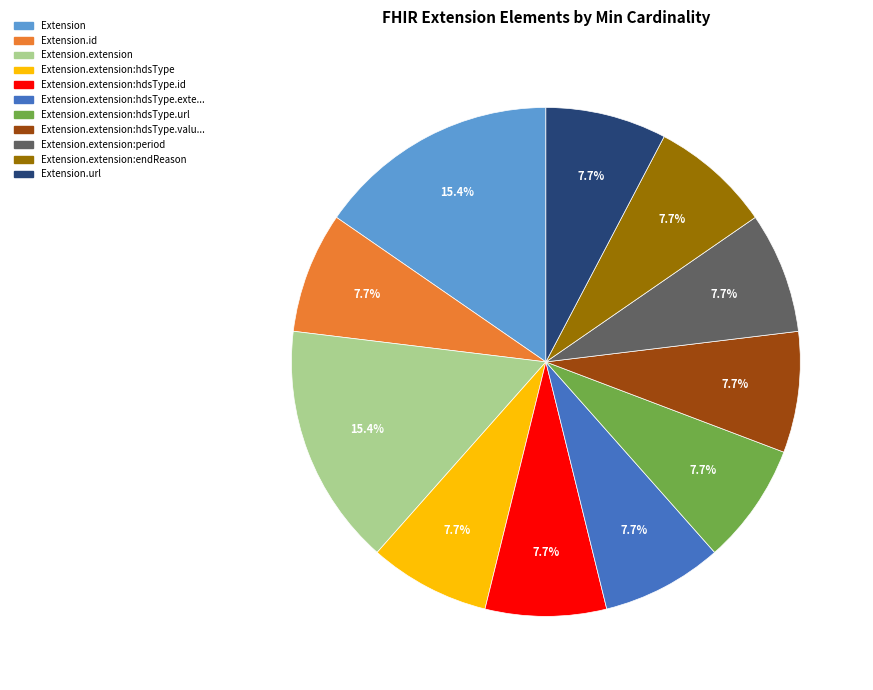

Does any single category account for the majority?

No